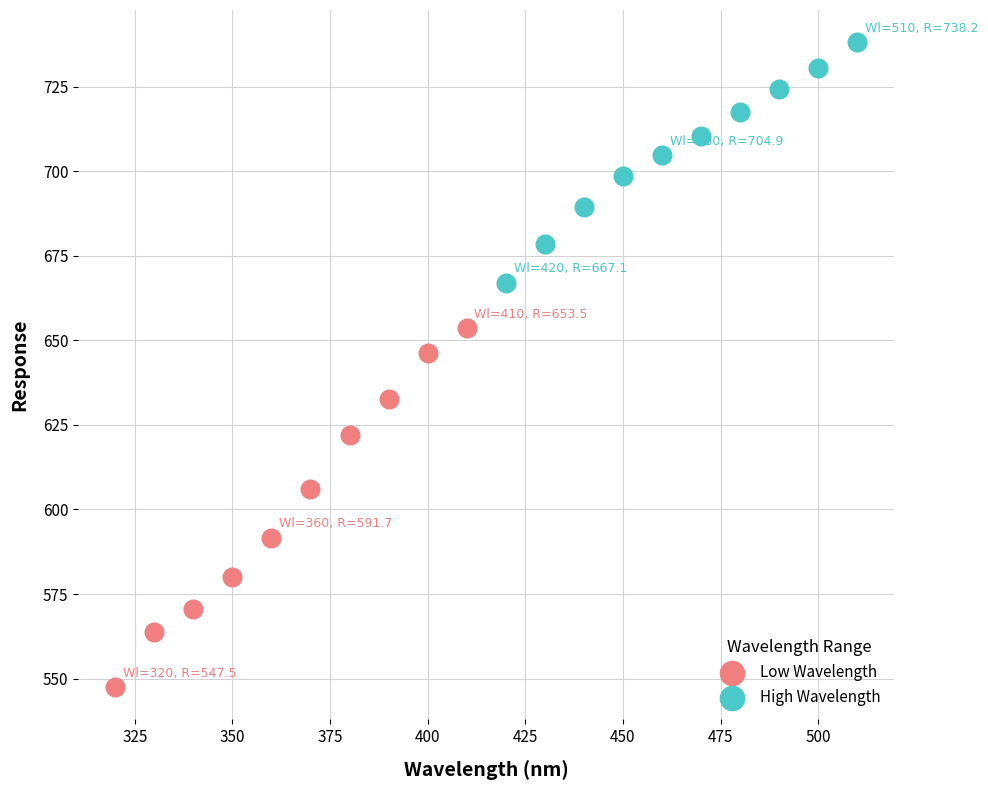

What are all the series names shown in the legend?

Low Wavelength, High Wavelength